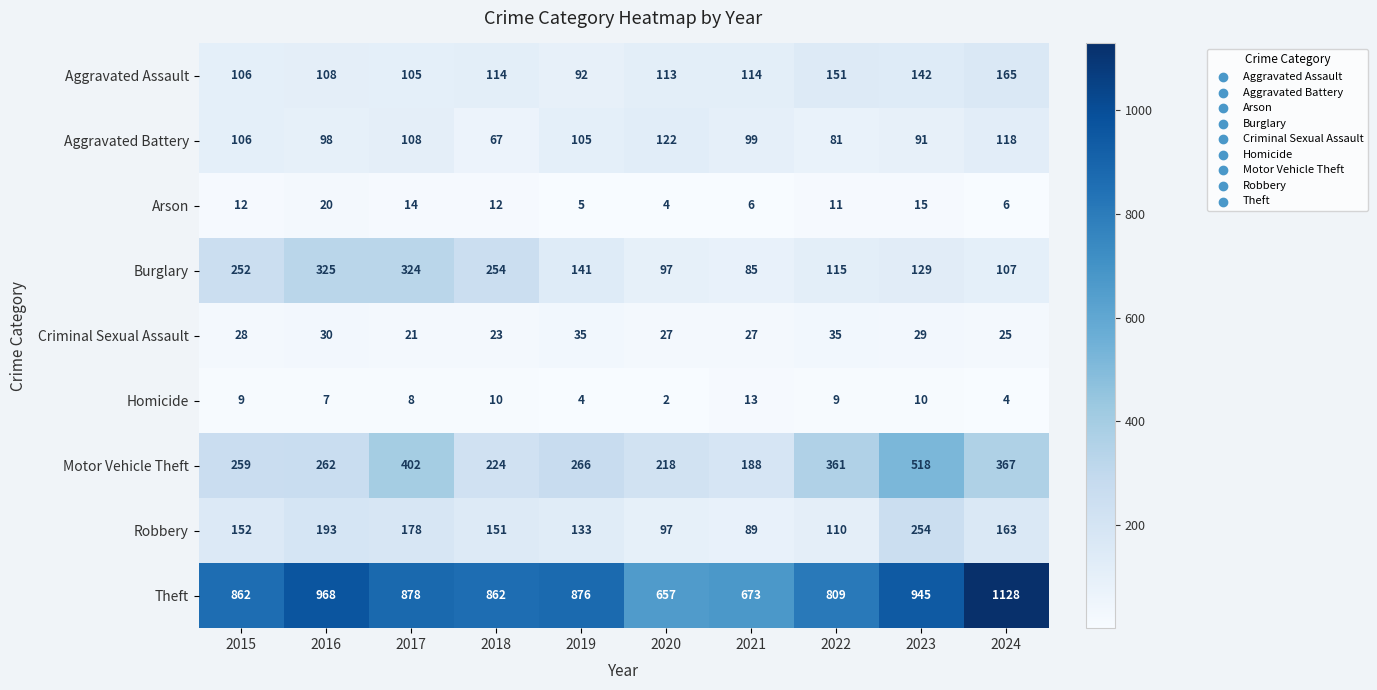

At how many categories does at least one series exceed 909?

3